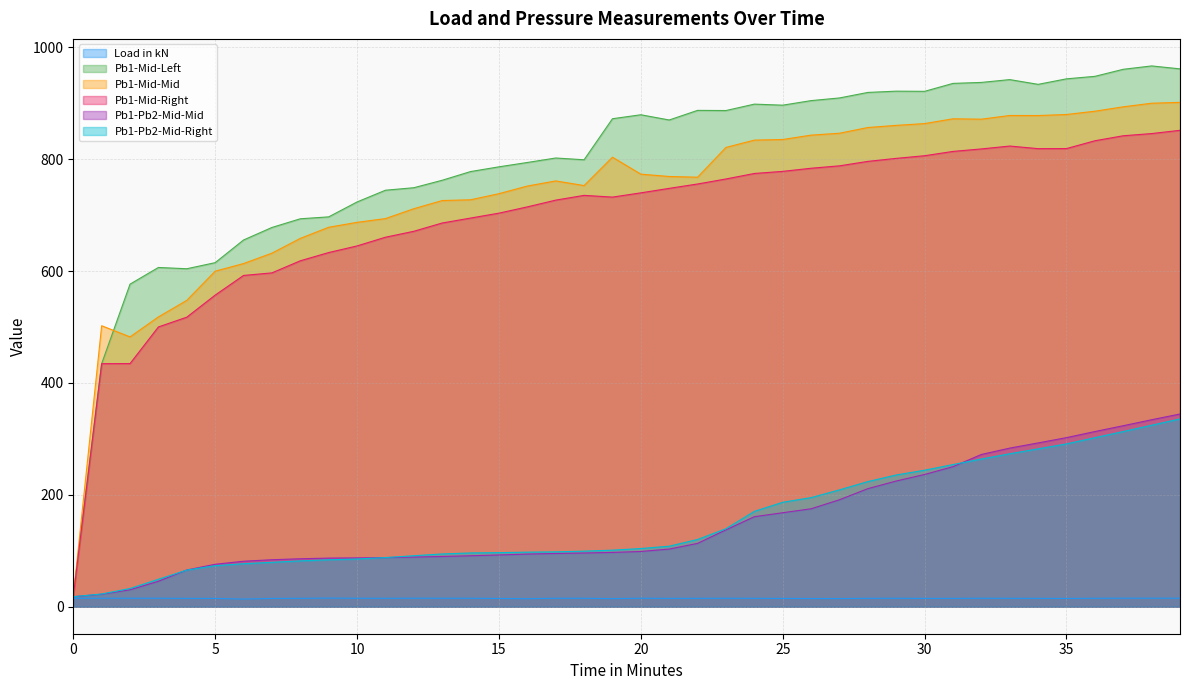

True or false: Pb1-Pb2-Mid-Mid has more than 0 interior local peaks.

False